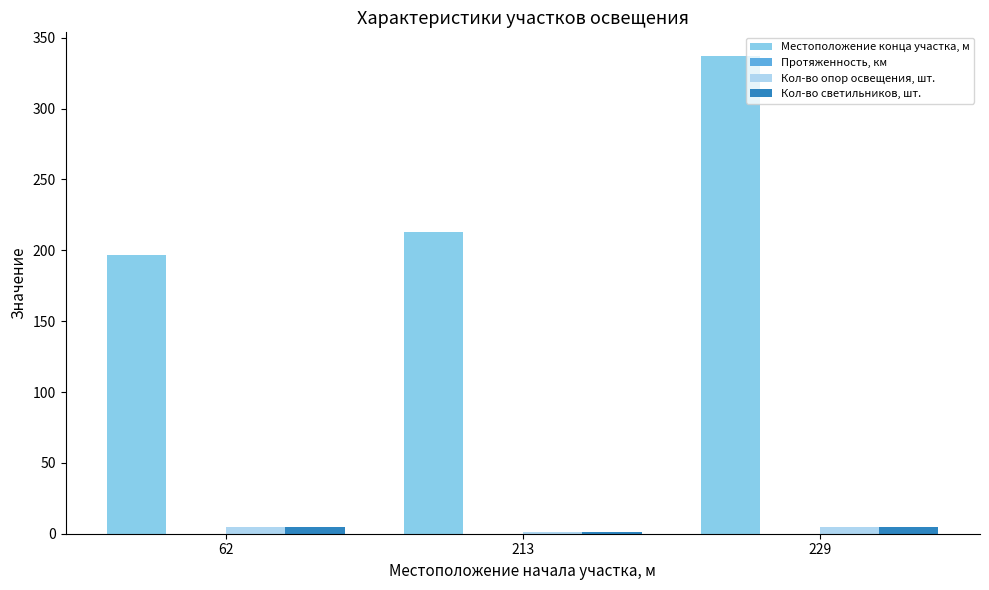

Which series has the widest spread of values?

Местоположение конца участка, м